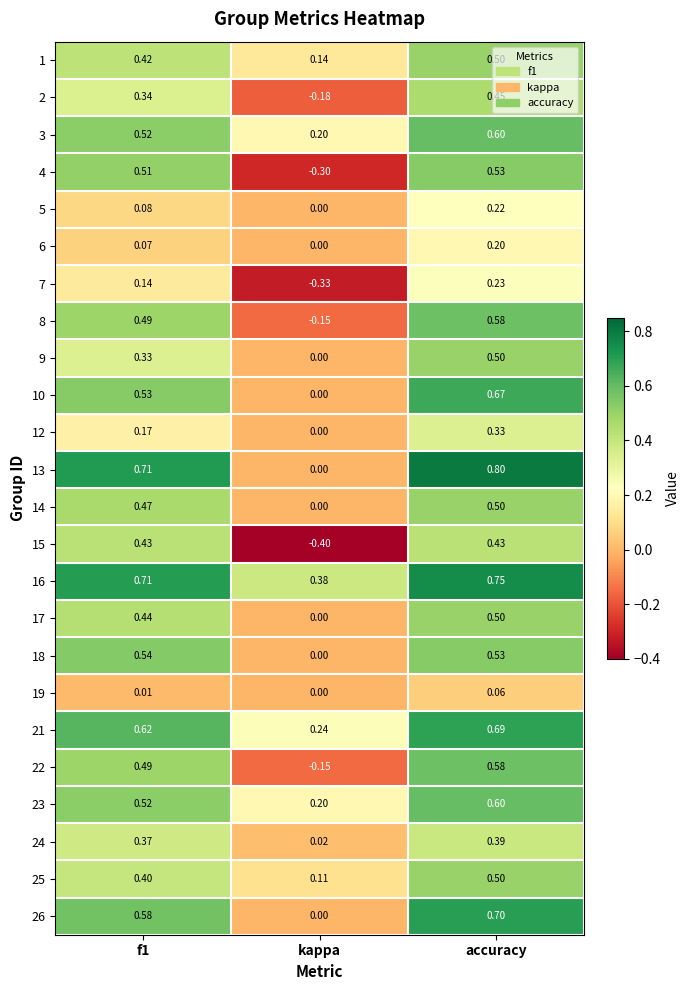

At which label is 19 closest to 0?

kappa